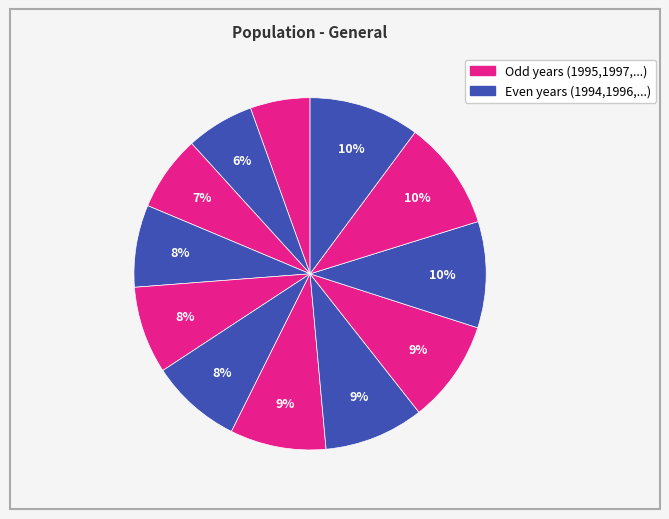

How many segments does this pie chart have?

12